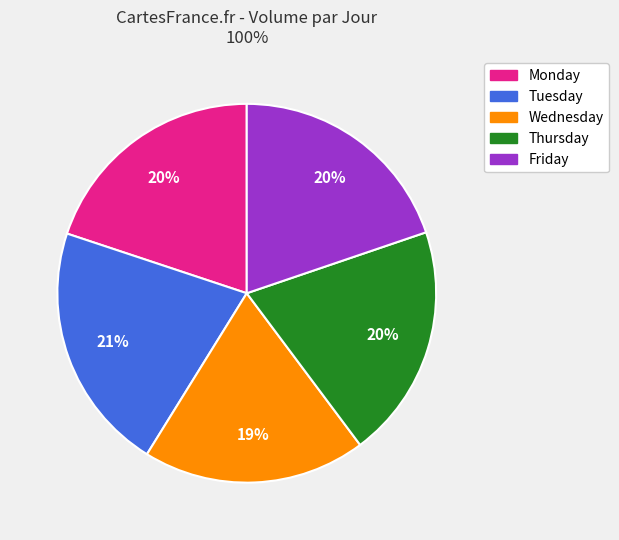

Is there a majority slice in this chart?

No